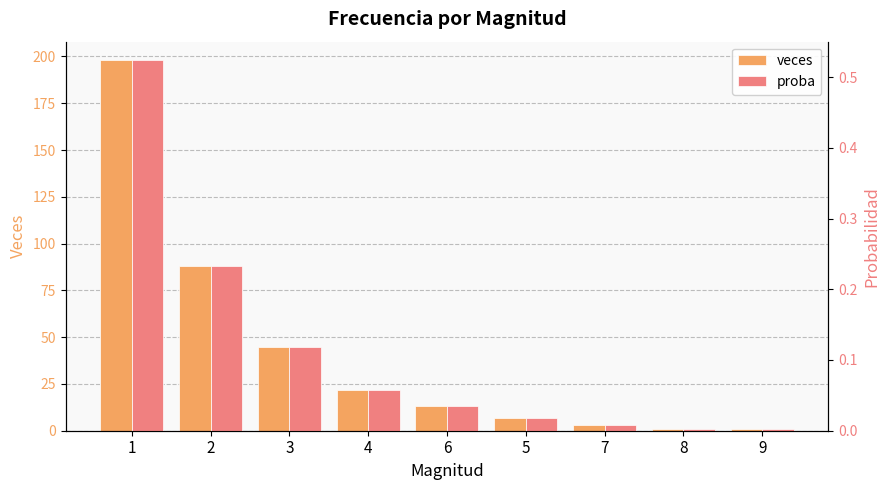

How many data points in veces are less than 13?

4